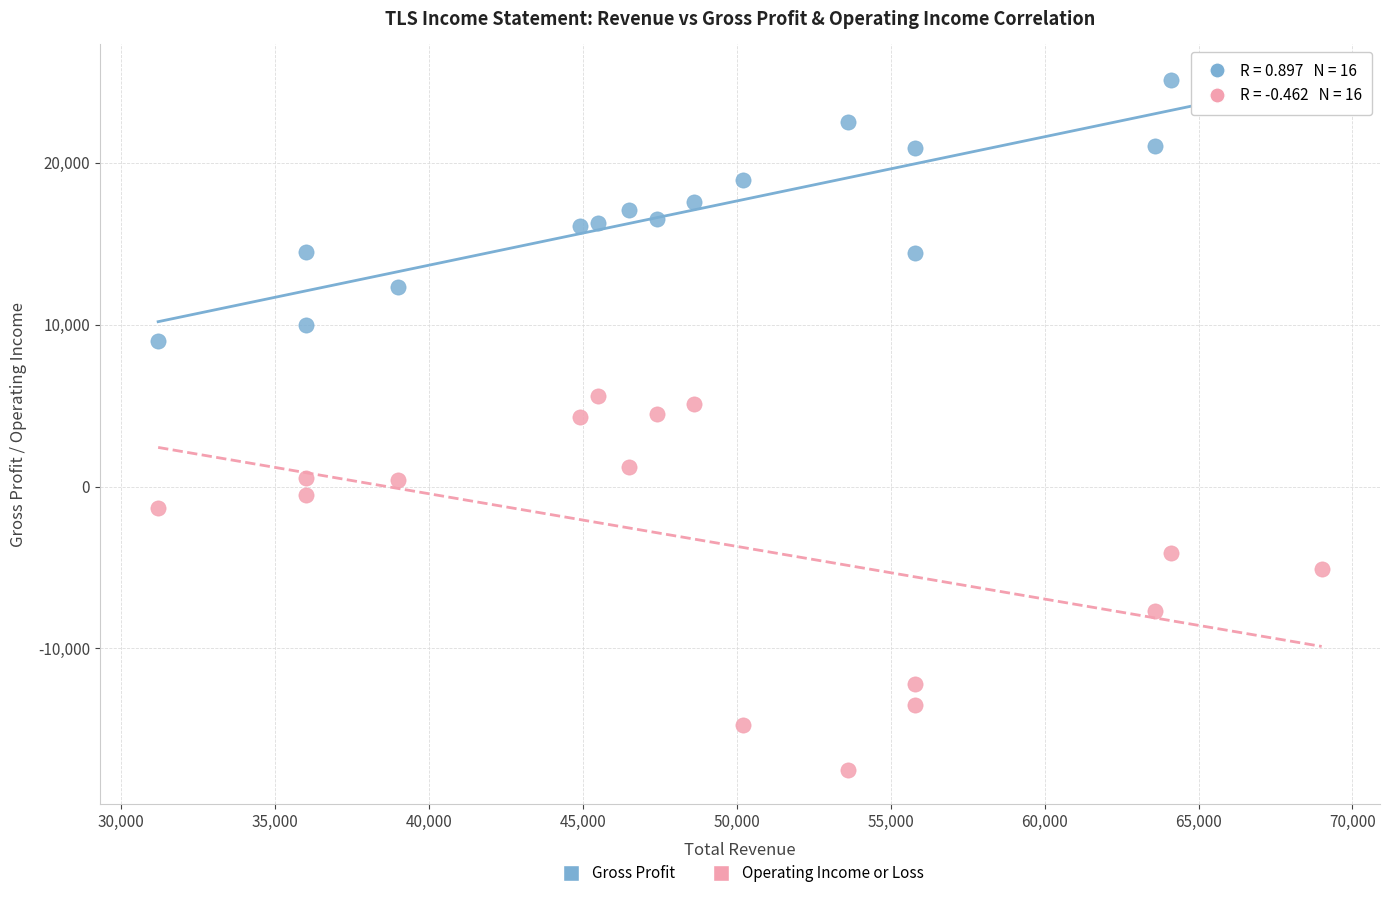

Which series reaches the maximum Y coordinate?

Gross Profit